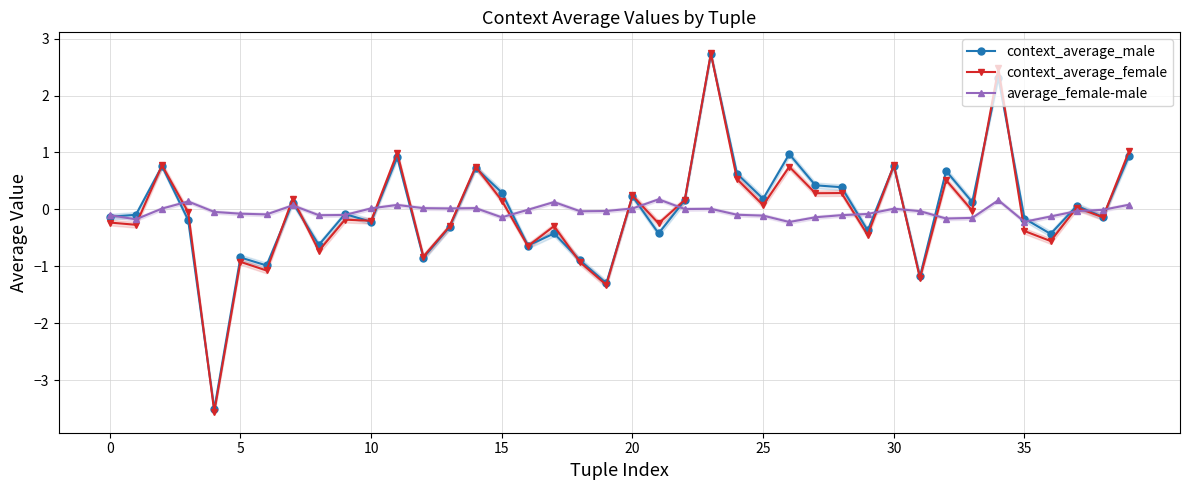

Which series has the largest range (max minus min)?

context_average_female